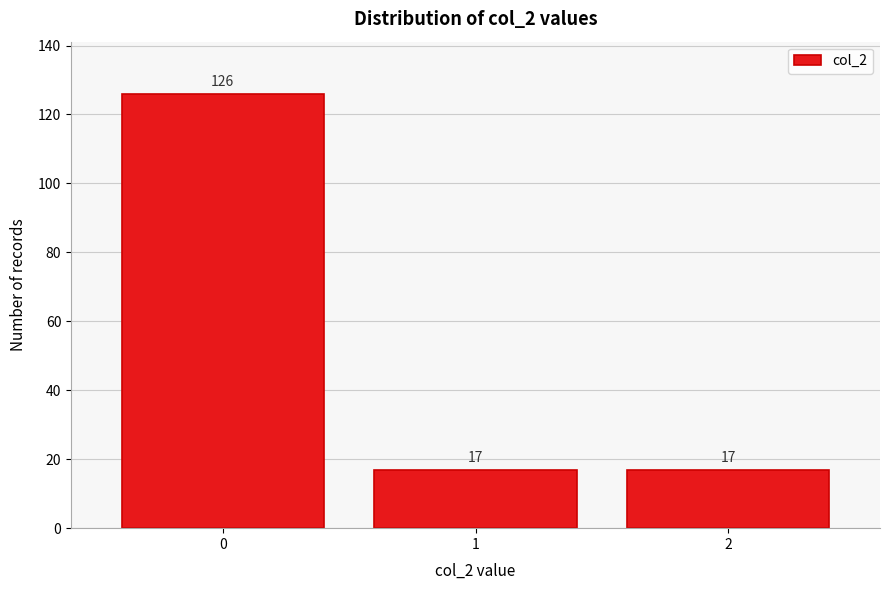

Reading left to right, list all the values displayed in this chart.

126	17	17